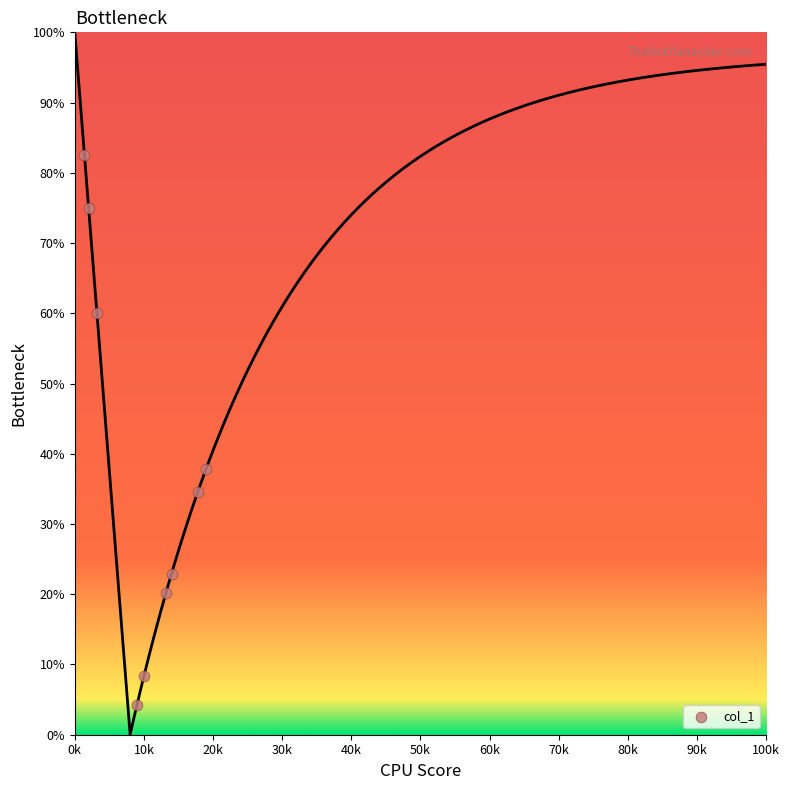

What Y value in the scatter plot is closest to 43?

37.9